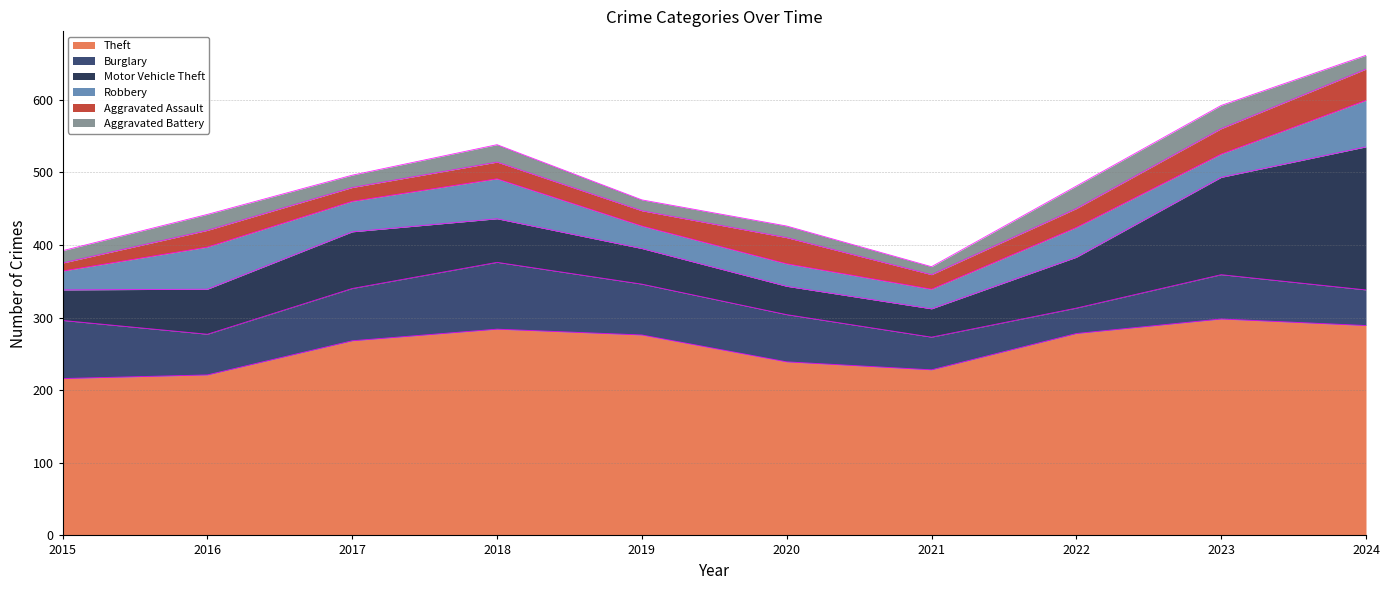

Does the chart display data point markers on the line(s)?

No